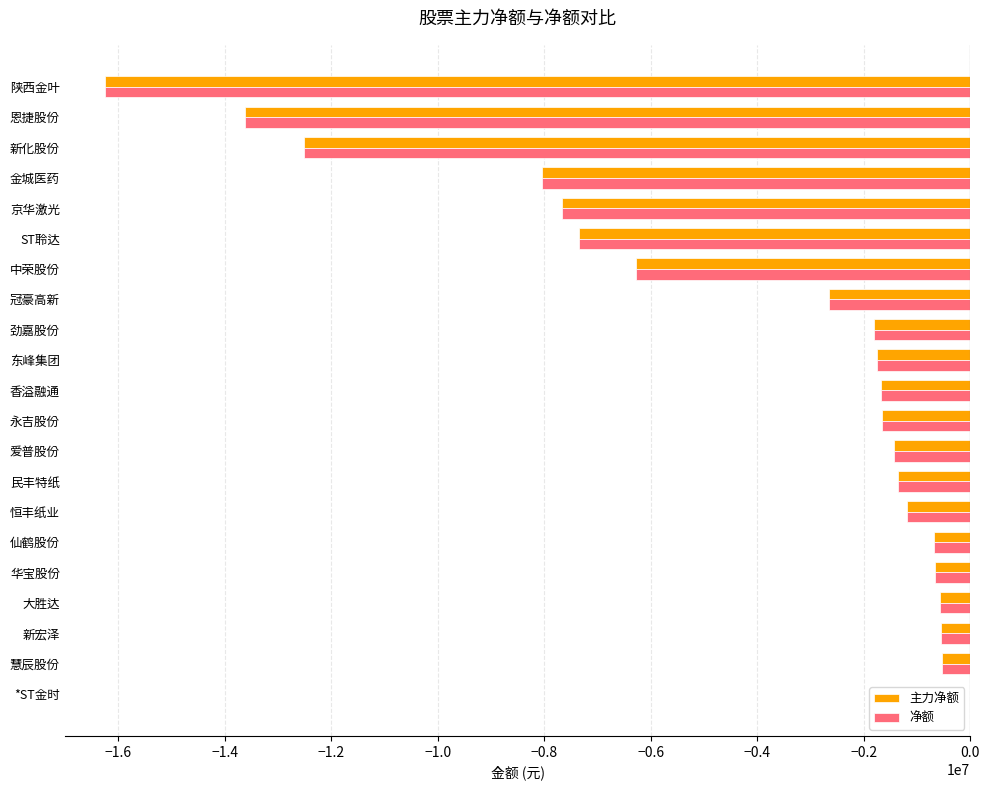

How many values in the 主力净额 series exceed -1677809?

10